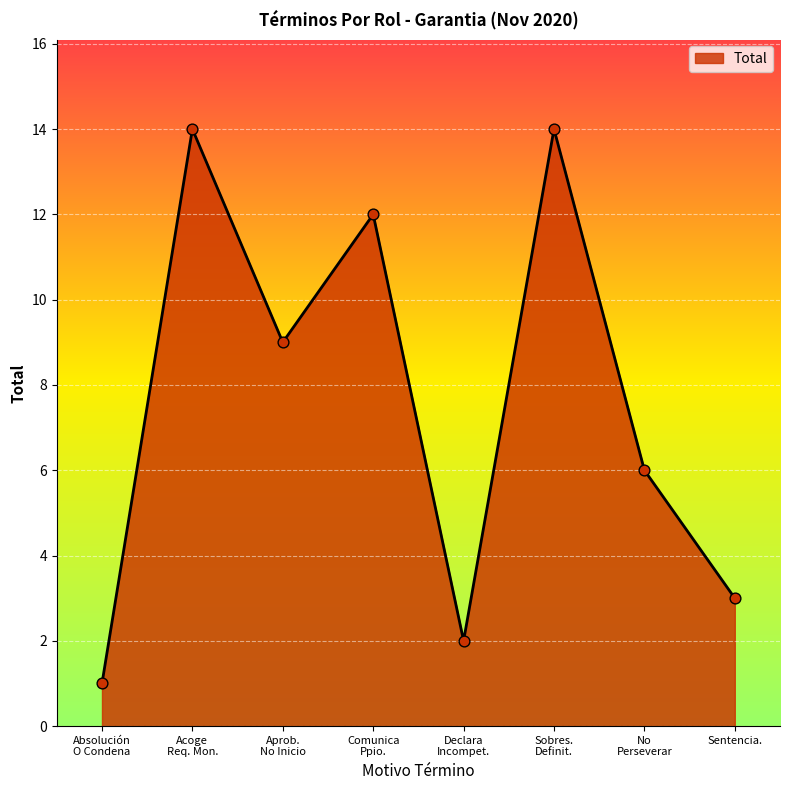

What is the average value?

8